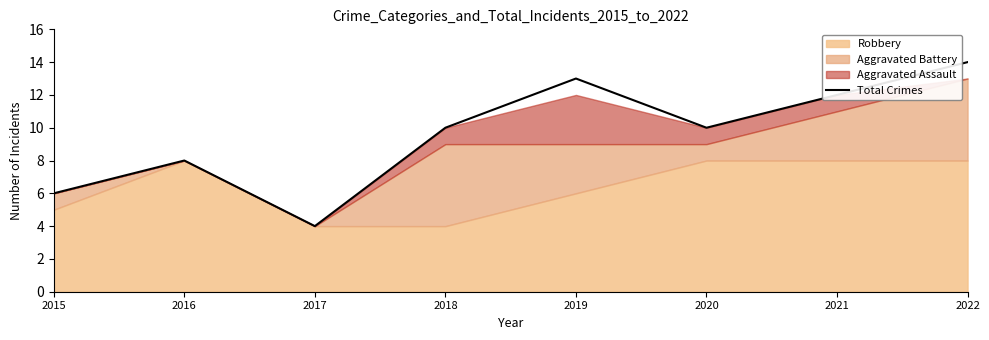

At which category does the chart reach its minimum across all series?

2017